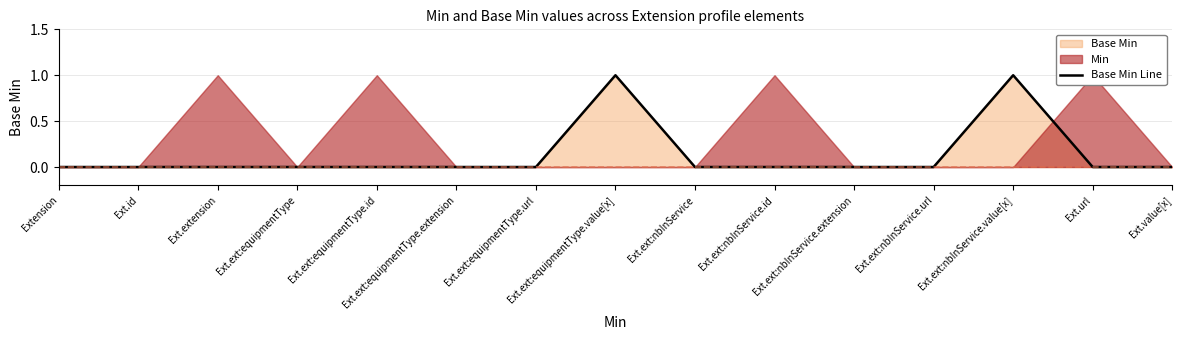

Is it true that the value at Ext.ext:equipmentType.id is 0?

True